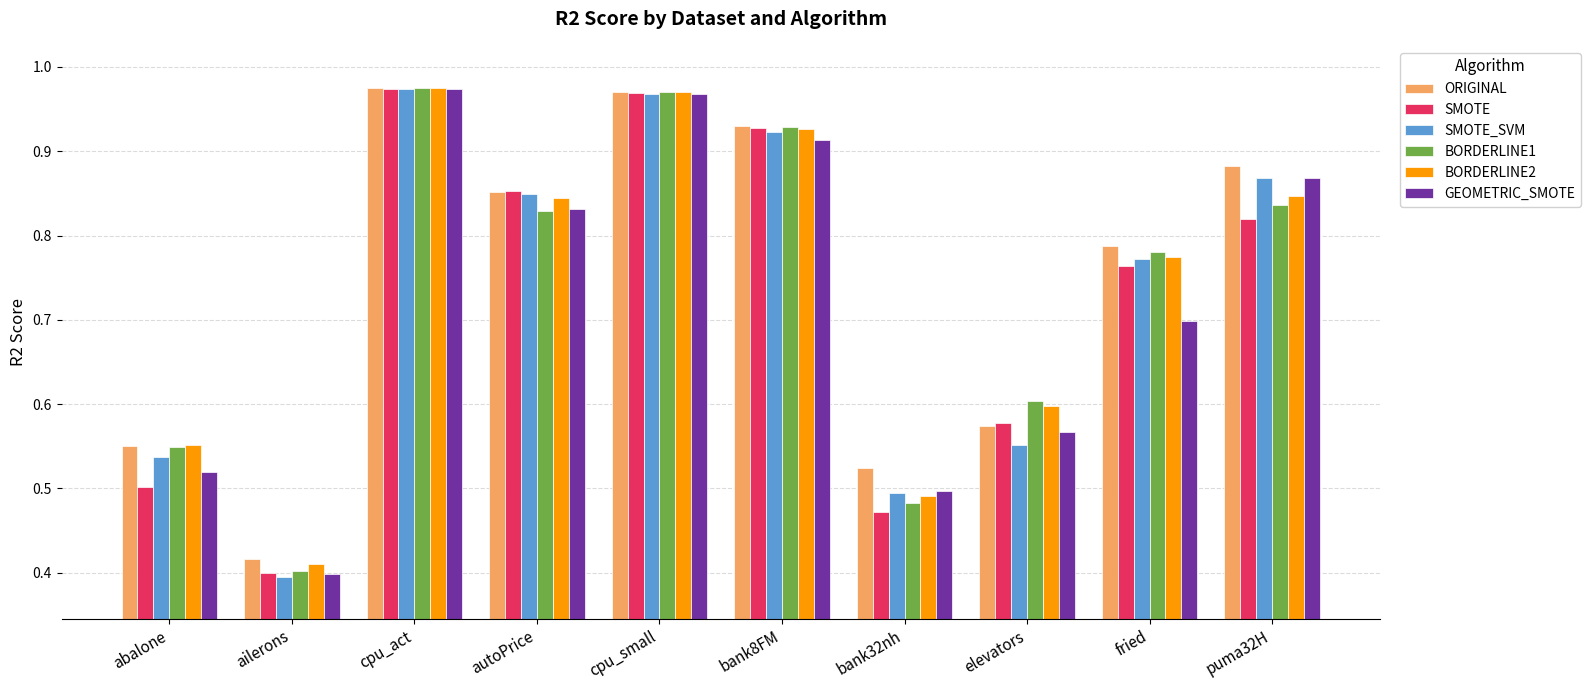

Where is BORDERLINE1 nearest to the value 0?

ailerons